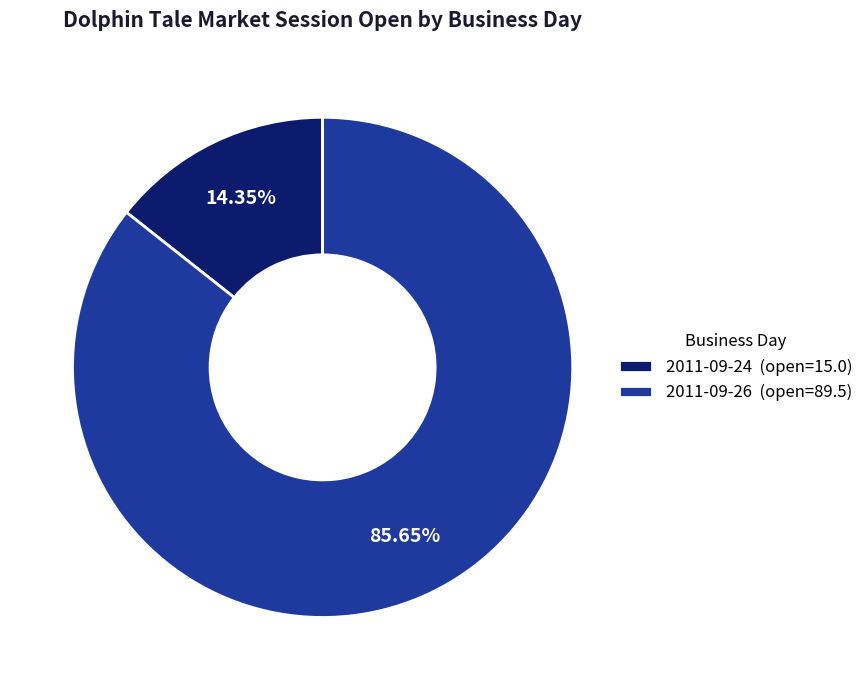

Rank the categories by value from lowest to highest.

2011-09-24 (open=15.0), 2011-09-26 (open=89.5)